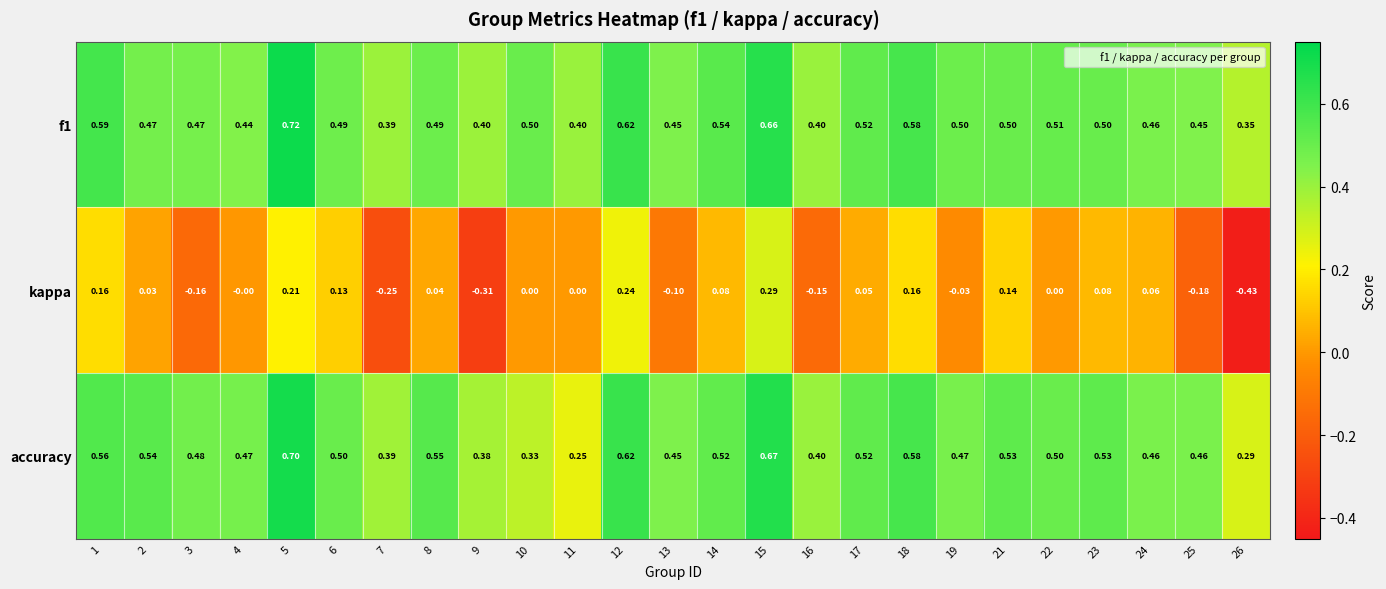

What is the total value across all series at 17?

1.1